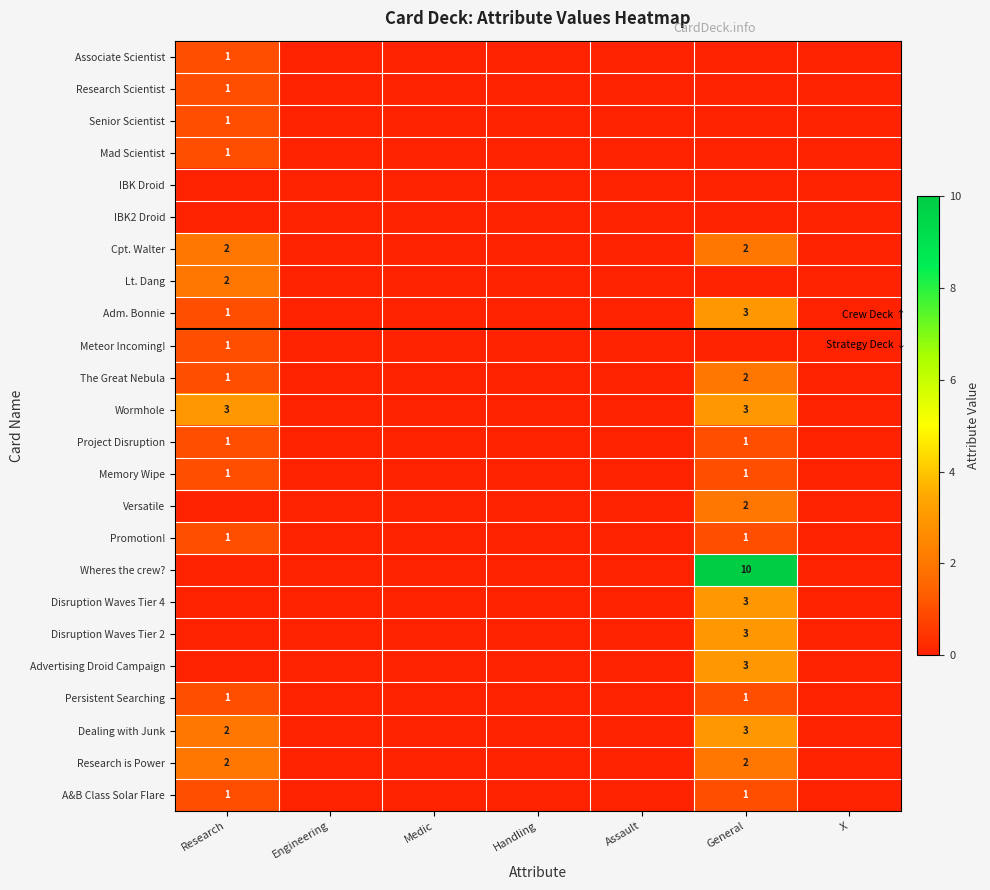

The Disruption Waves Tier 2 series shows 1 at General. True or false?

False